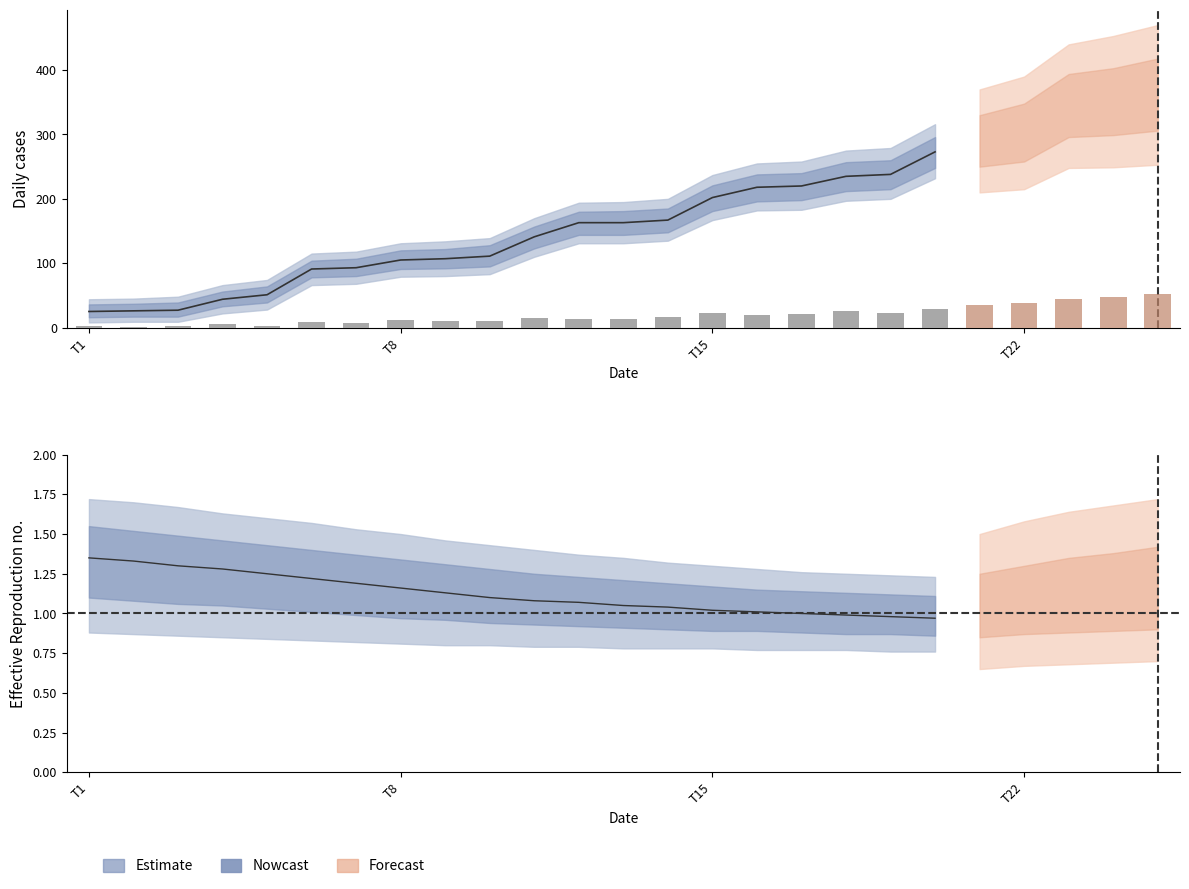

What is the minimum value for upper_inner?

36